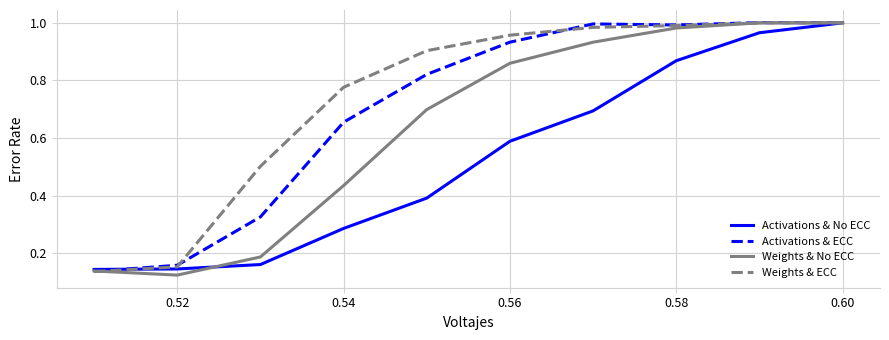

Rank the series by their average value, from lowest to highest.

Activations & No ECC, Weights & No ECC, Activations & ECC, Weights & ECC